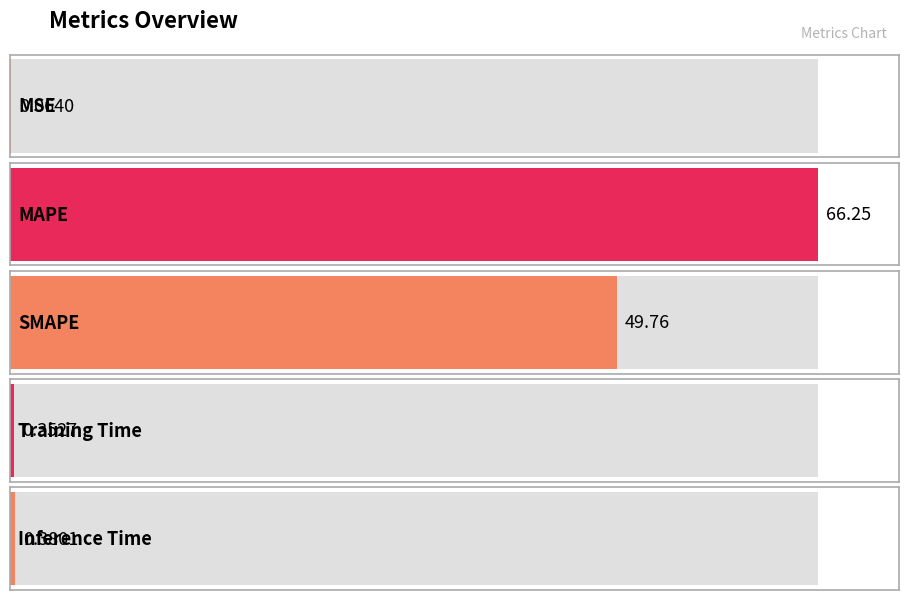

Reading left to right, transcribe all the data shown in this chart.

MSE=0.1	MAPE=66.2	SMAPE=49.8	Training Time=0.4	Inference Time=0.4